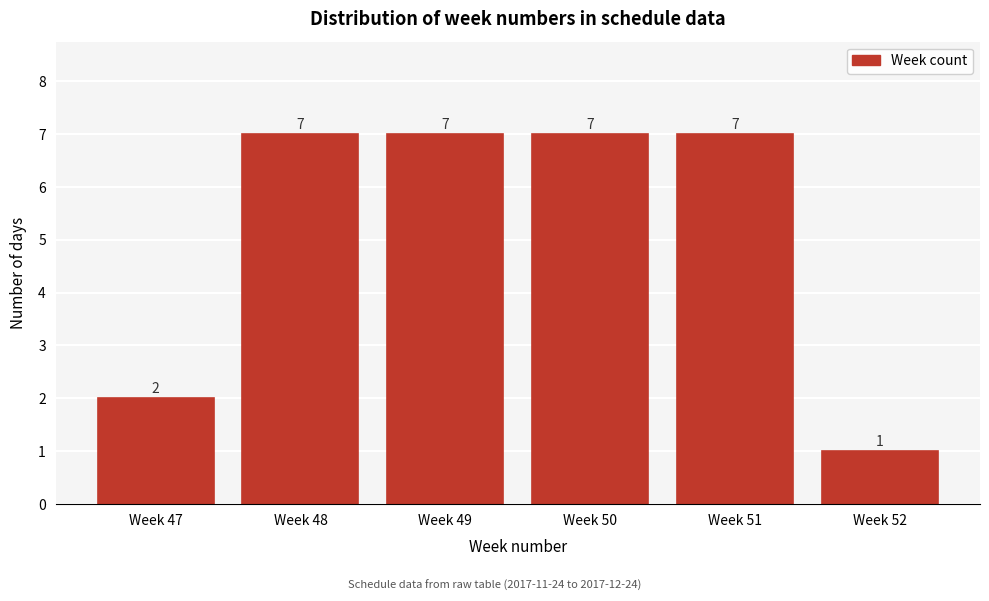

Reading left to right, extract all data points from this chart.

Week 47=2	Week 48=7	Week 49=7	Week 50=7	Week 51=7	Week 52=1